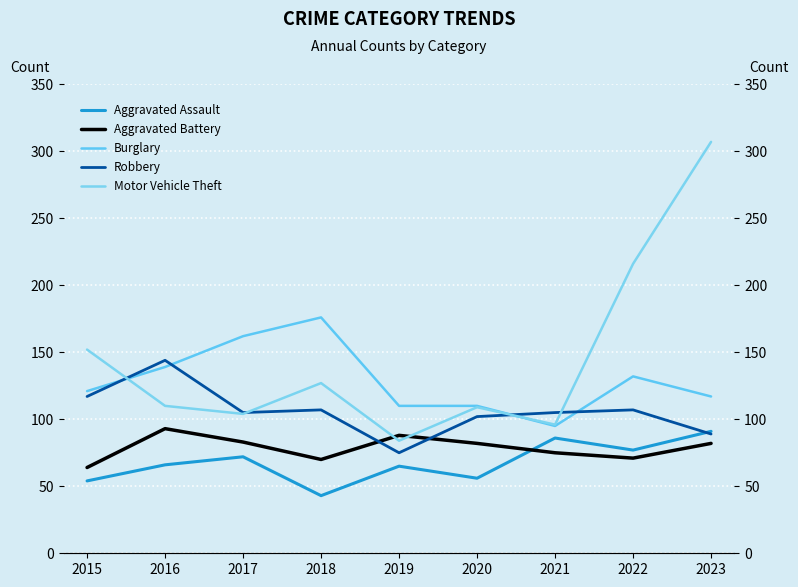

Does the chart display data point markers on the line(s)?

No